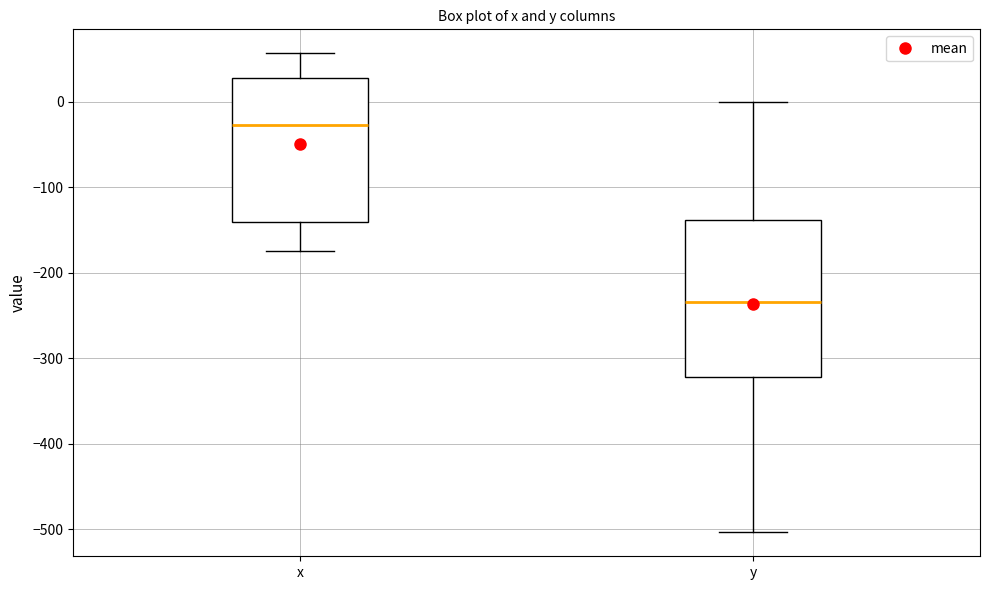

Reading left to right, transcribe this box plot: for each box, give where its median line is, the range the box spans, and where its two whiskers end, as read against the y-axis. The values are not printed on the chart, so give them approximately, as read against the axis.

x: median -30, box -140 to 30, whiskers -170 to 60
y: median -230, box -320 to -140, whiskers -500 to 0